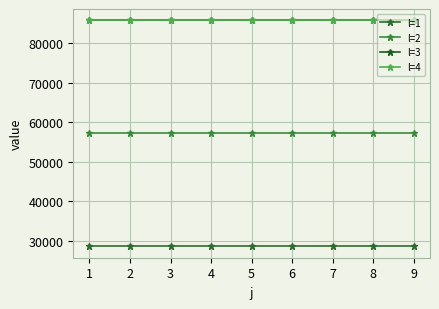

Does the chart have visible grid lines?

Yes